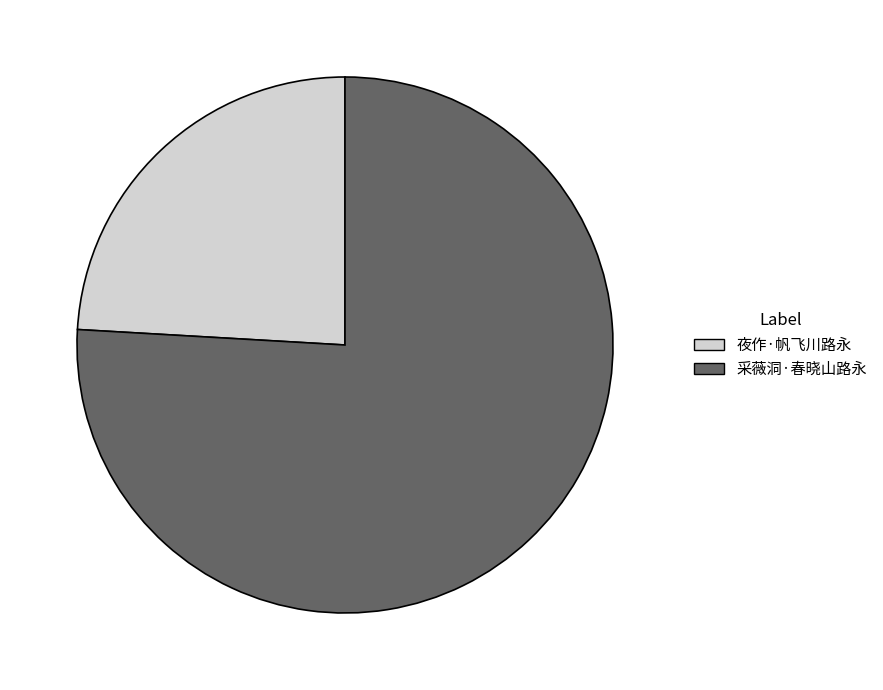

Which category has the smallest portion of the pie?

夜作·帆飞川路永